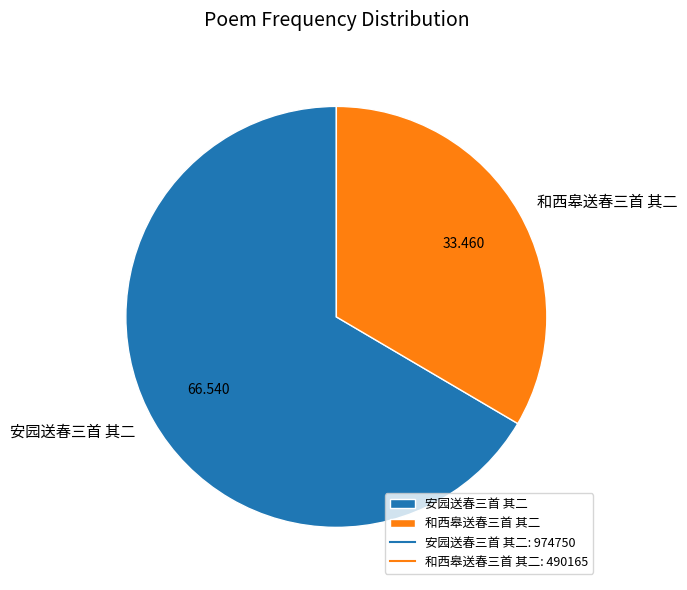

What is the majority slice?

安园送春三首 其二